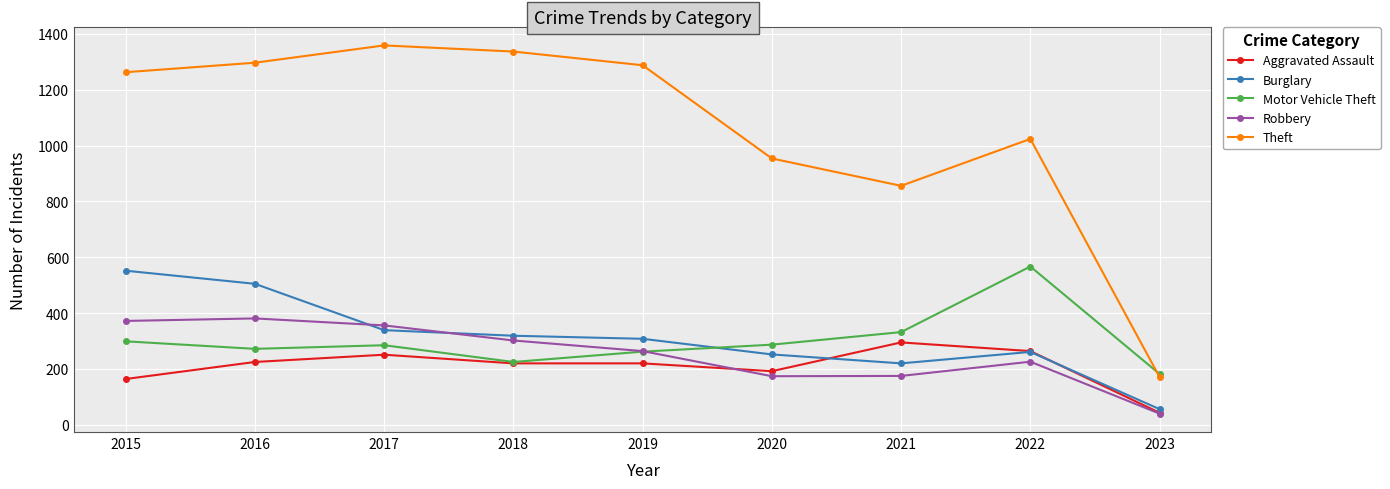

What are all the series names shown in the legend?

Aggravated Assault, Burglary, Motor Vehicle Theft, Robbery, Theft